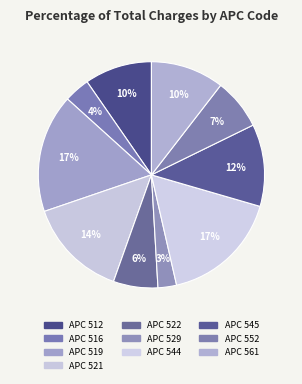

How many slices are in this pie chart?

10